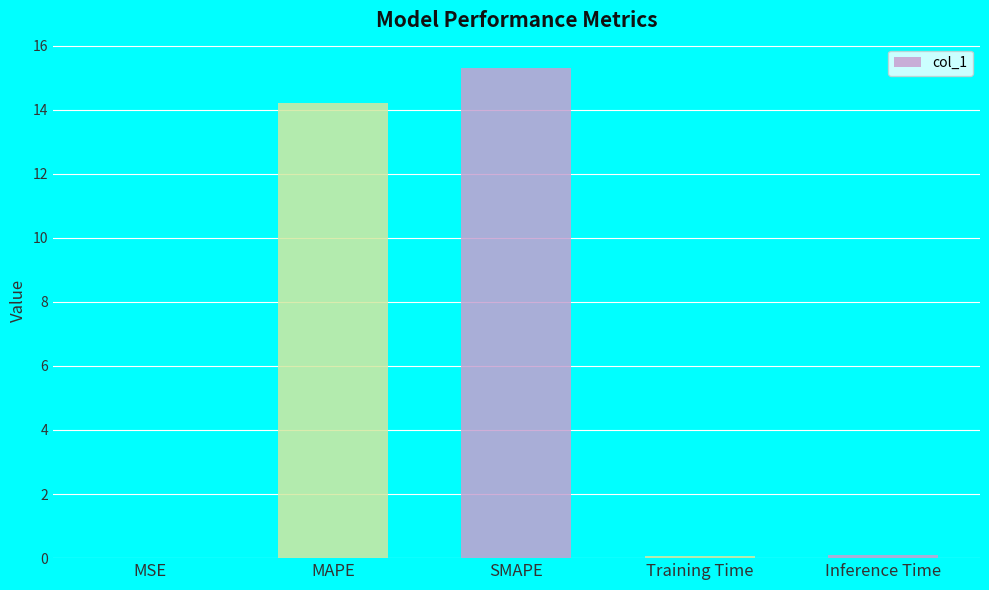

What is the sum of all values?

29.7